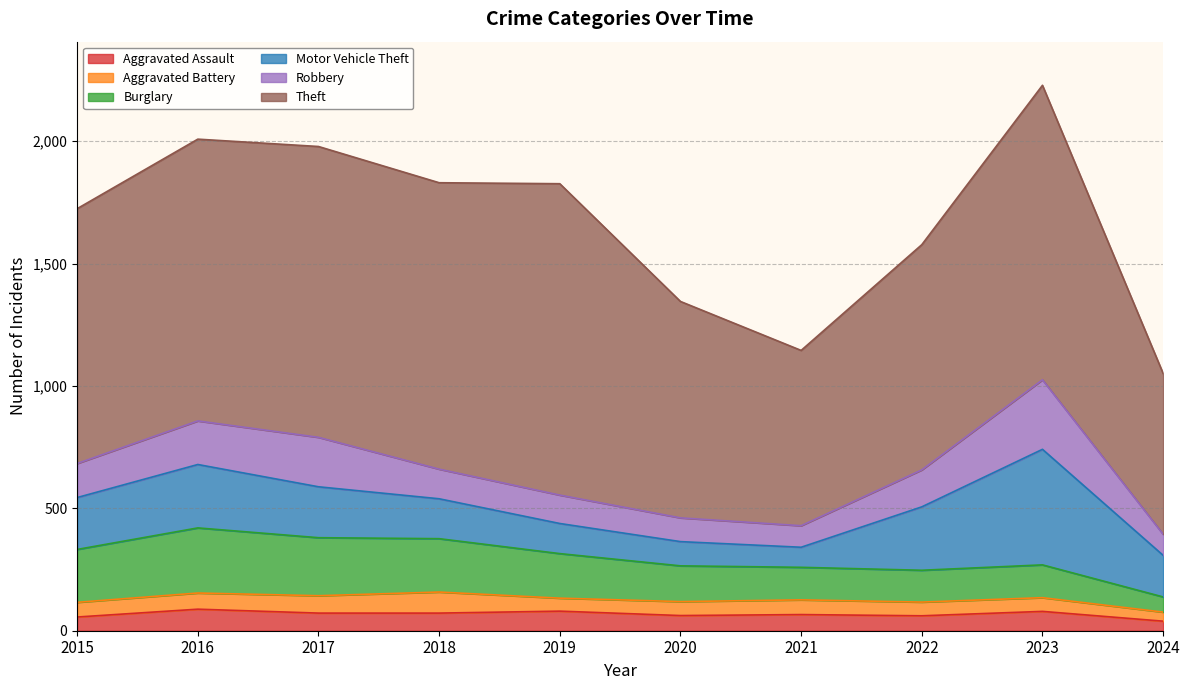

What is the difference between the maximum and second lowest values in the Burglary series?

136